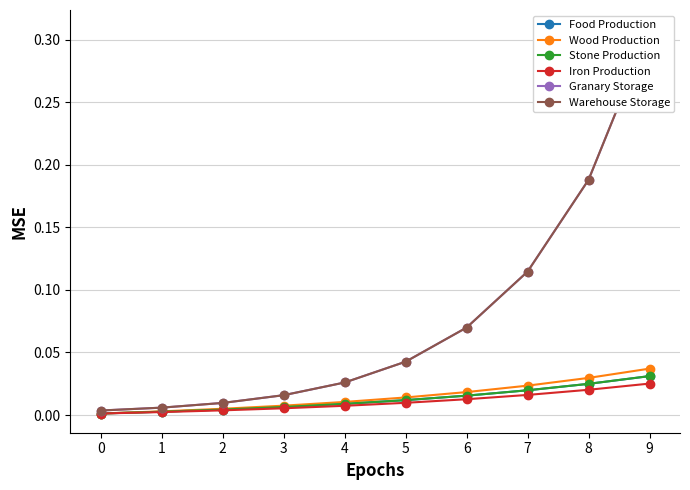

Reading right to left, what are all the values shown in this chart?

Food Production: 0.0	0.0	0.0	0.0	0.0	0.0	0.0	0.0	0.0	0.0
Wood Production: 0.0	0.0	0.0	0.0	0.0	0.0	0.0	0.0	0.0	0.0
Stone Production: 0.0	0.0	0.0	0.0	0.0	0.0	0.0	0.0	0.0	0.0
Iron Production: 0.0	0.0	0.0	0.0	0.0	0.0	0.0	0.0	0.0	0.0
Granary Storage: 0.3	0.2	0.1	0.1	0.0	0.0	0.0	0.0	0.0	0.0
Warehouse Storage: 0.3	0.2	0.1	0.1	0.0	0.0	0.0	0.0	0.0	0.0